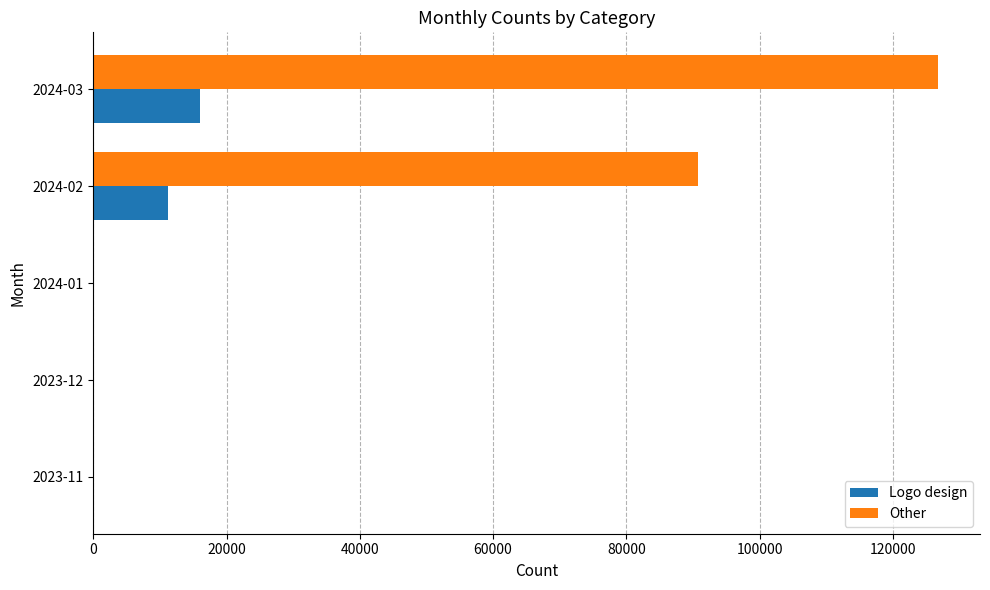

The value of Logo design at 2023-12 is -10245. True or false?

False